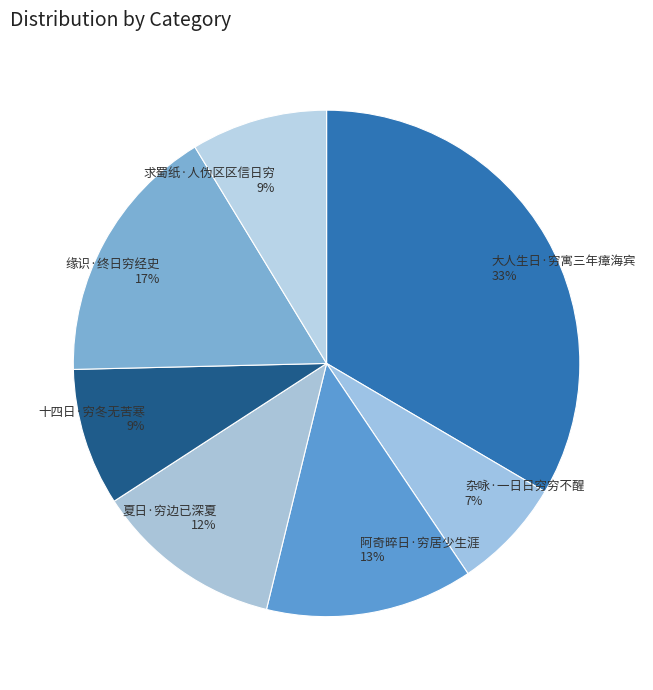

Approximately how many times larger is the value at 夏日·穷边已深夏 compared to 阿奇晬日·穷居少生涯?

0.9